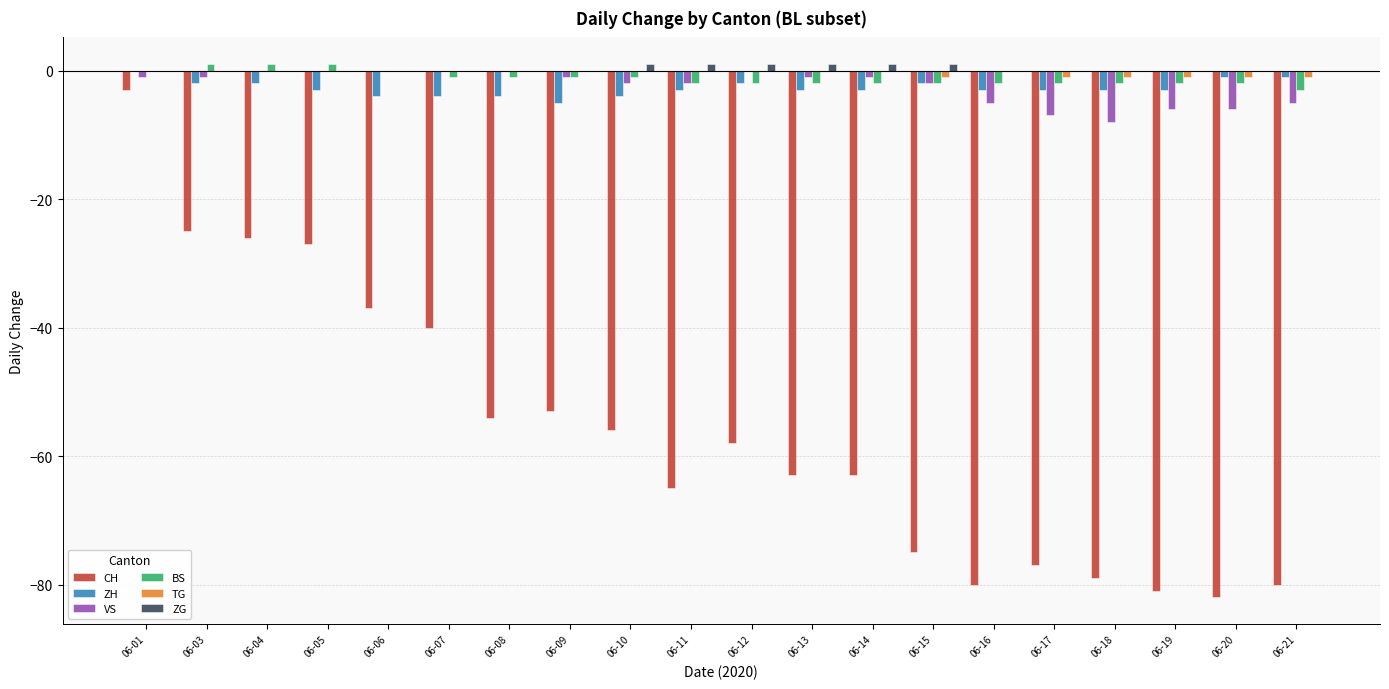

How many data points does each series have?

20